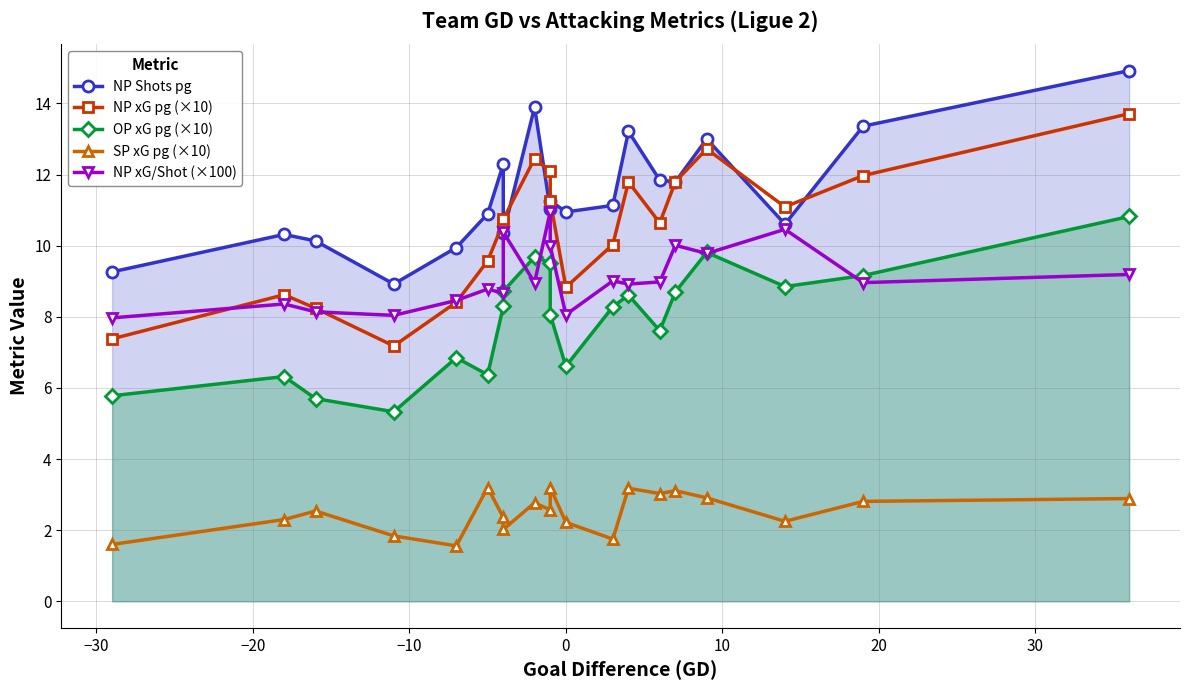

How many data points does each series have?

20